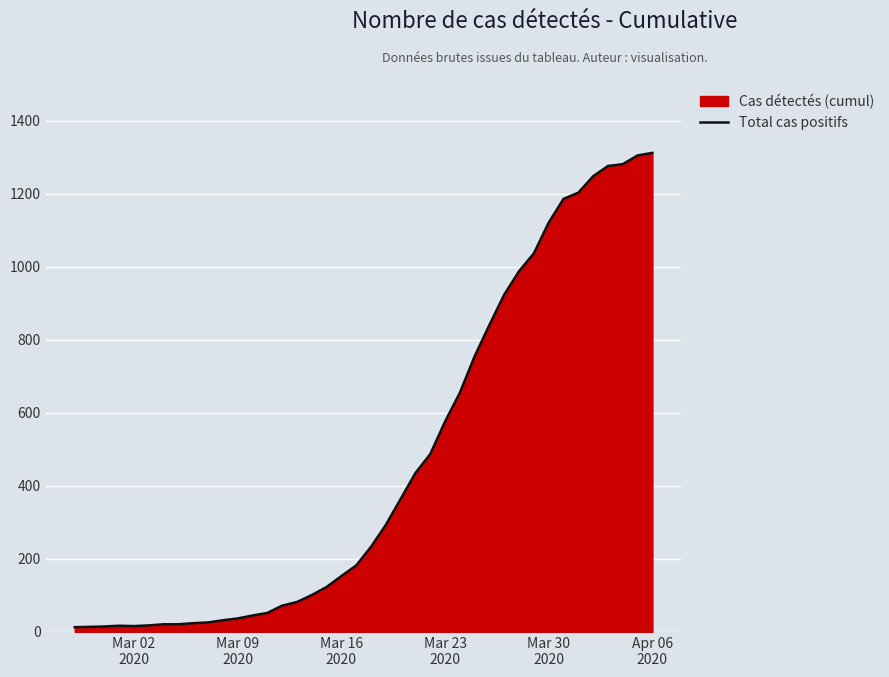

What is the difference between the maximum and minimum values?

1299